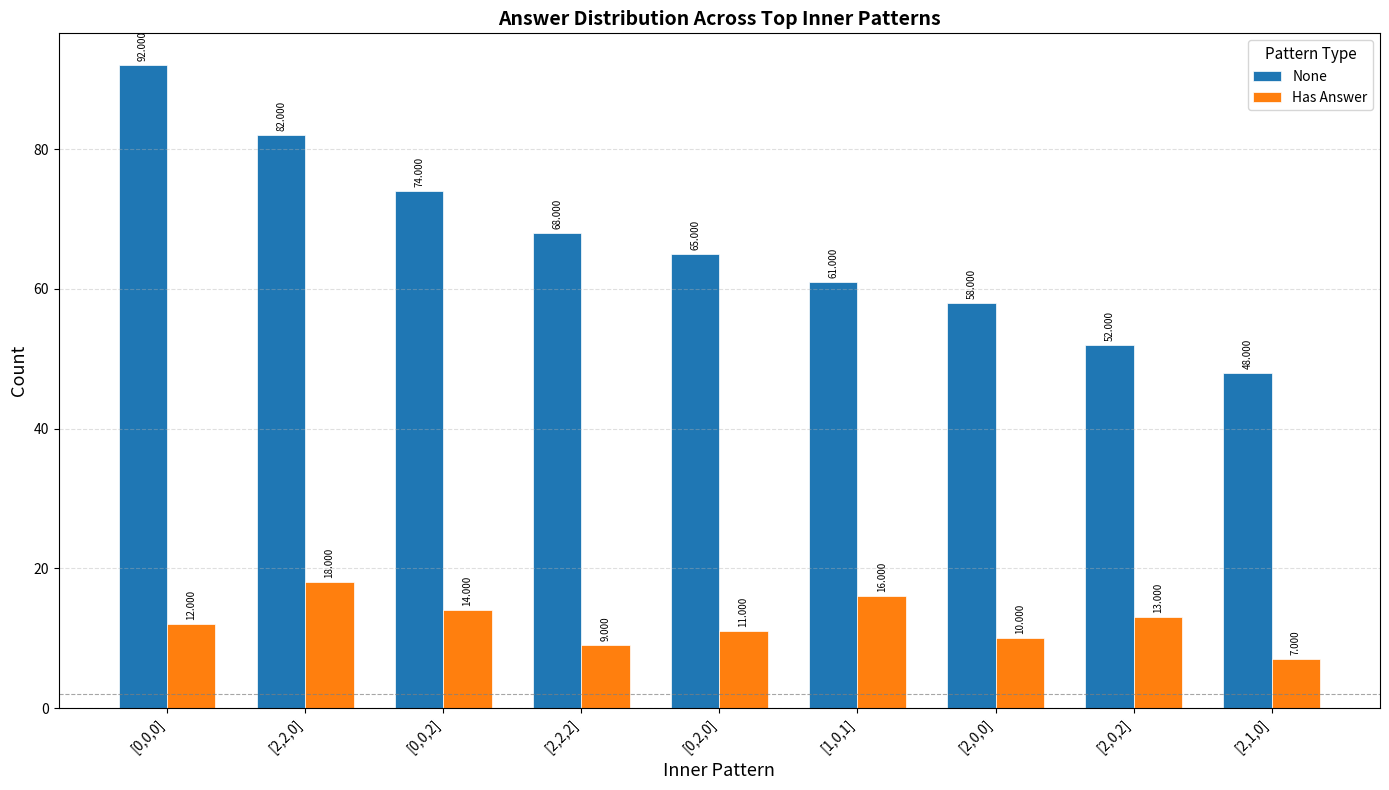

Reading left to right, what are all the values shown in this chart?

None: [0,0,0]=92	[2,2,0]=82	[0,0,2]=74	[2,2,2]=68	[0,2,0]=65	[1,0,1]=61	[2,0,0]=58	[2,0,2]=52	[2,1,0]=48
Has Answer: [0,0,0]=12	[2,2,0]=18	[0,0,2]=14	[2,2,2]=9	[0,2,0]=11	[1,0,1]=16	[2,0,0]=10	[2,0,2]=13	[2,1,0]=7